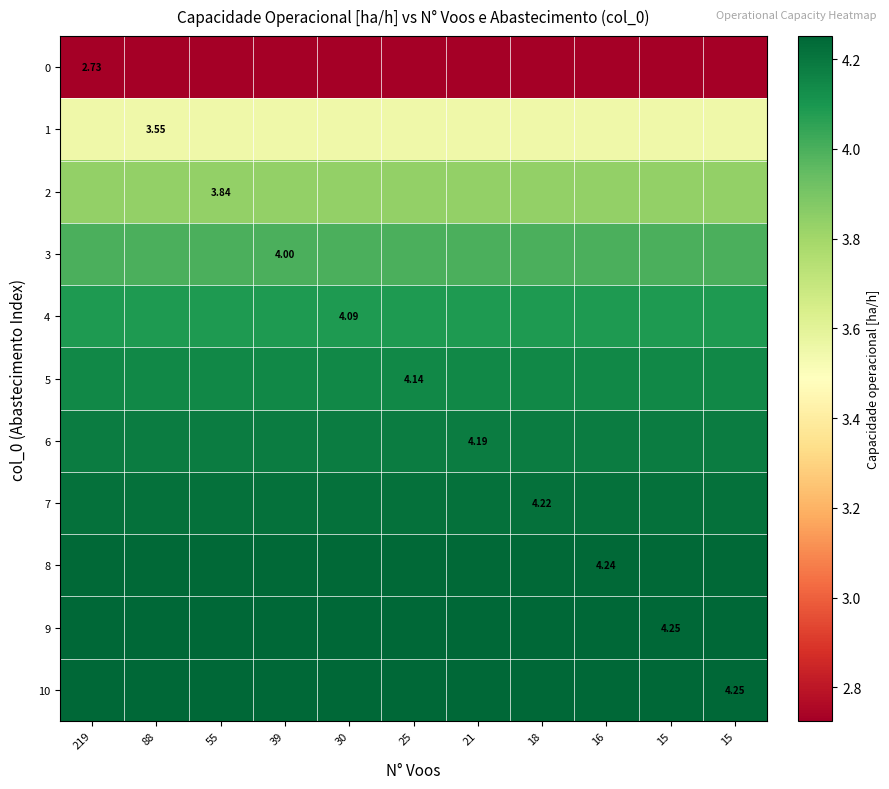

The 5 series shows 2.9 at 18. True or false?

False